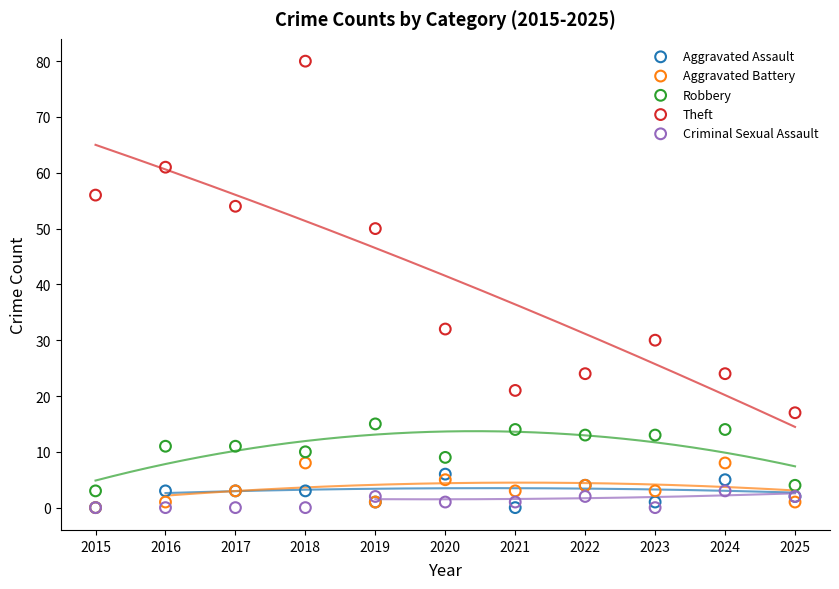

Across all series, what Y value is closest to 40?

32